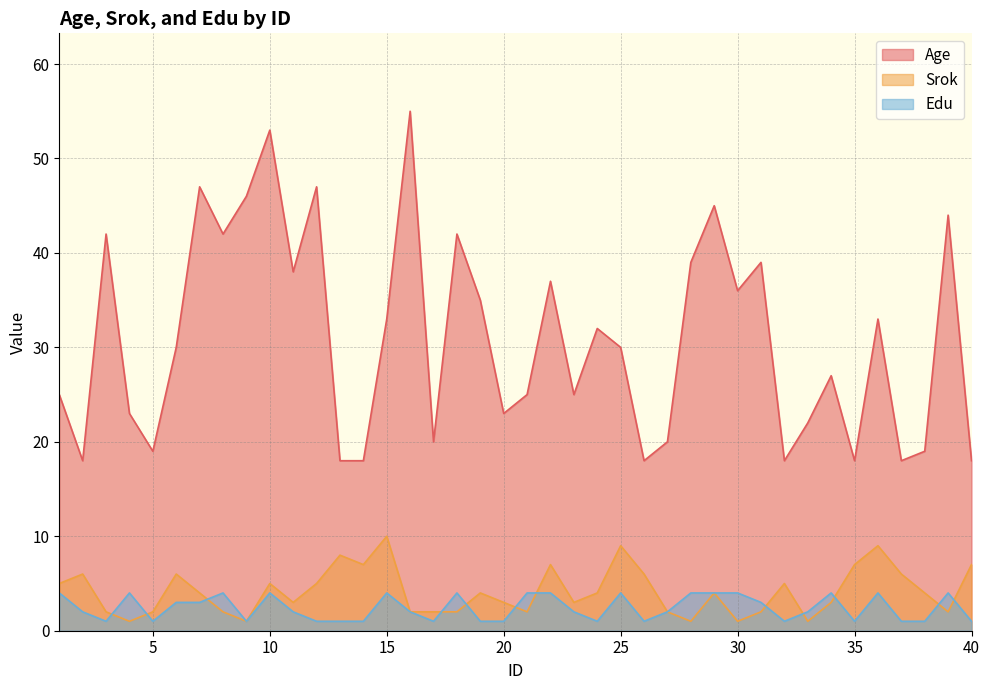

What is the difference between the Age values at 3 and 40?

24